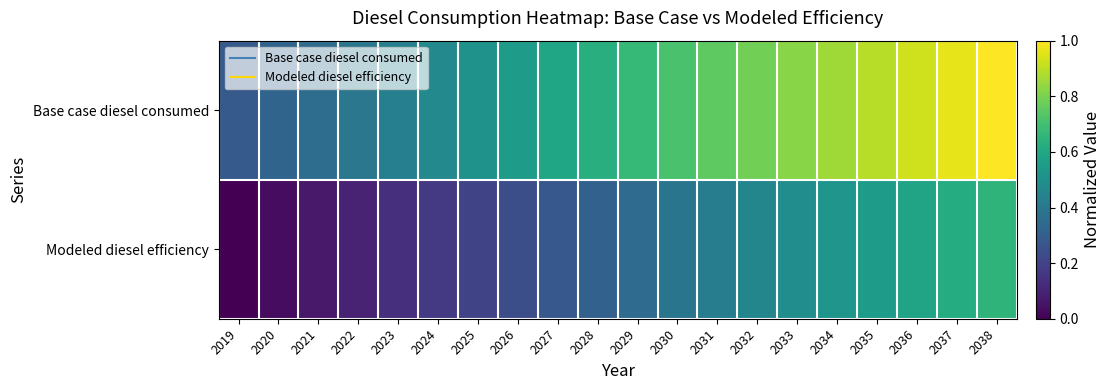

At how many categories does at least one series exceed 0?

20